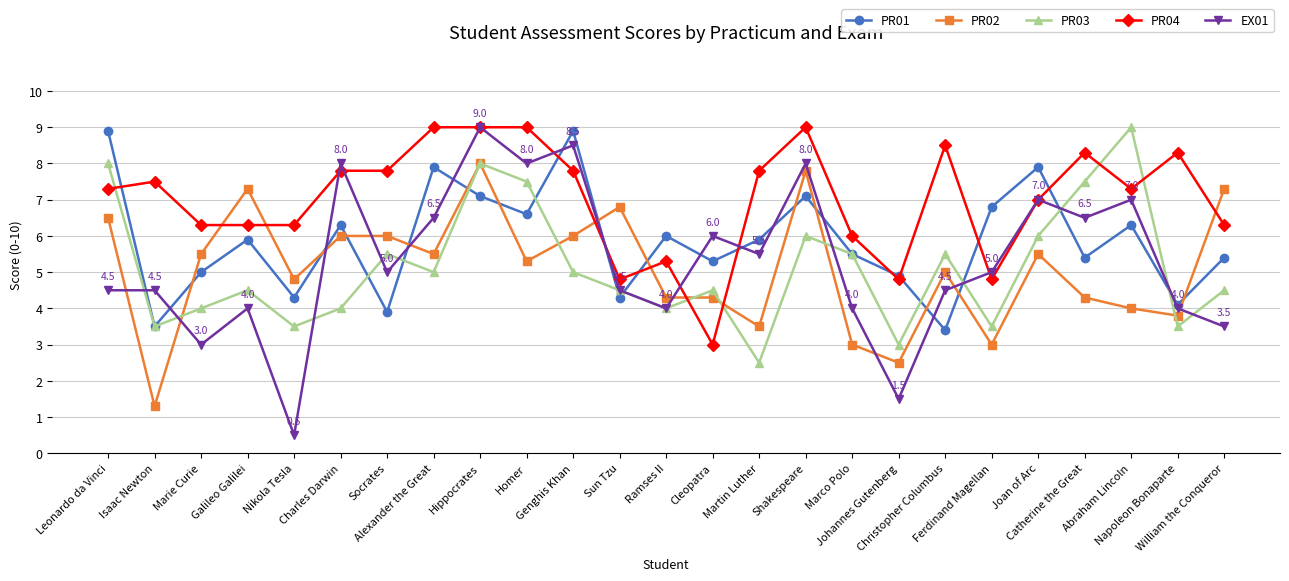

Which series has the largest range (max minus min)?

EX01